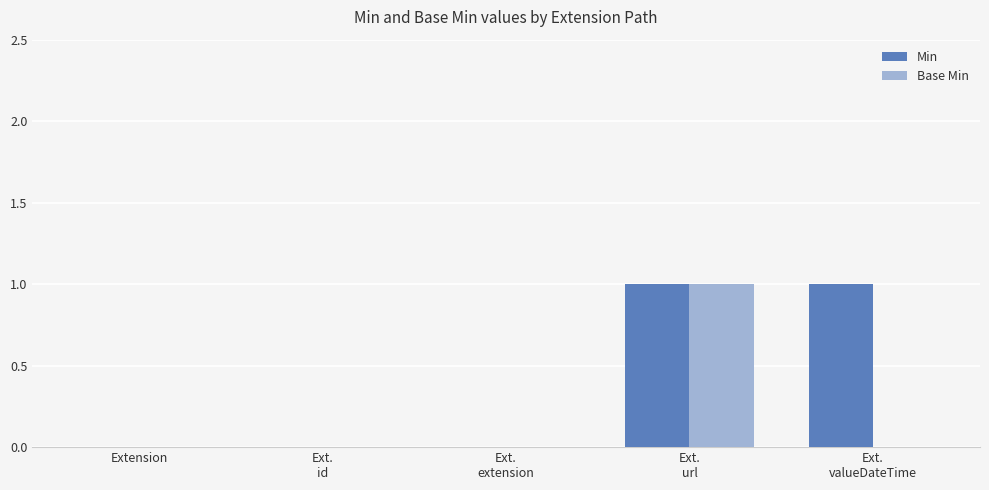

Which series has the largest total across all categories?

Min